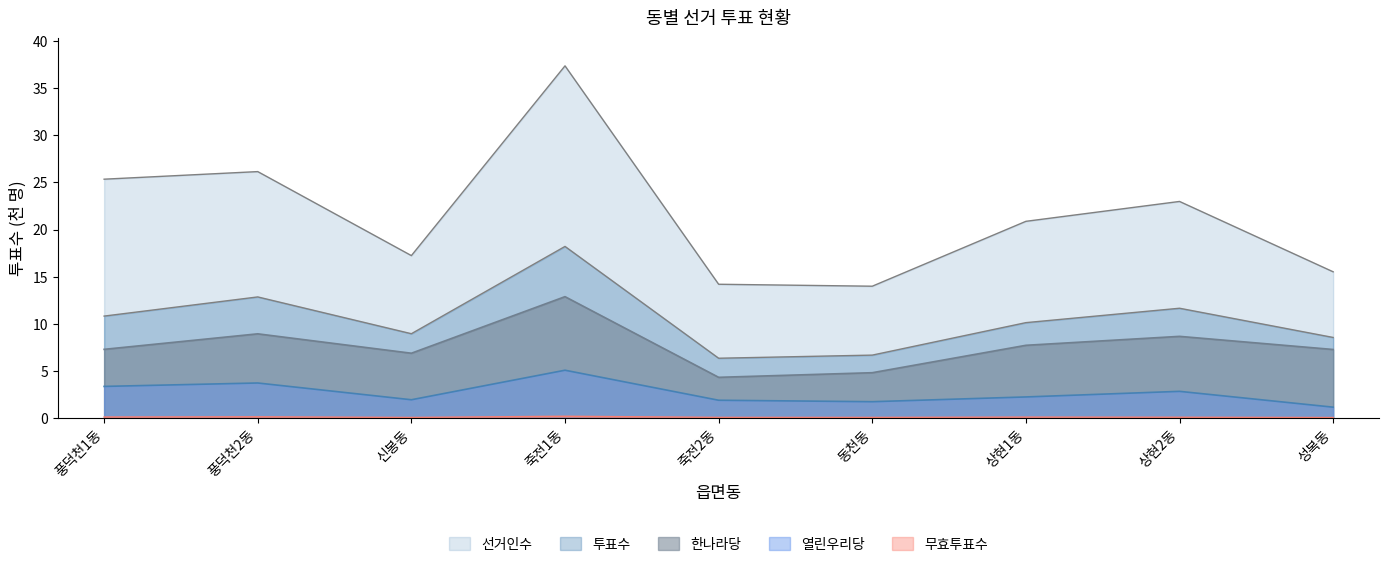

At which category is the sum across all series the highest?

죽전1동